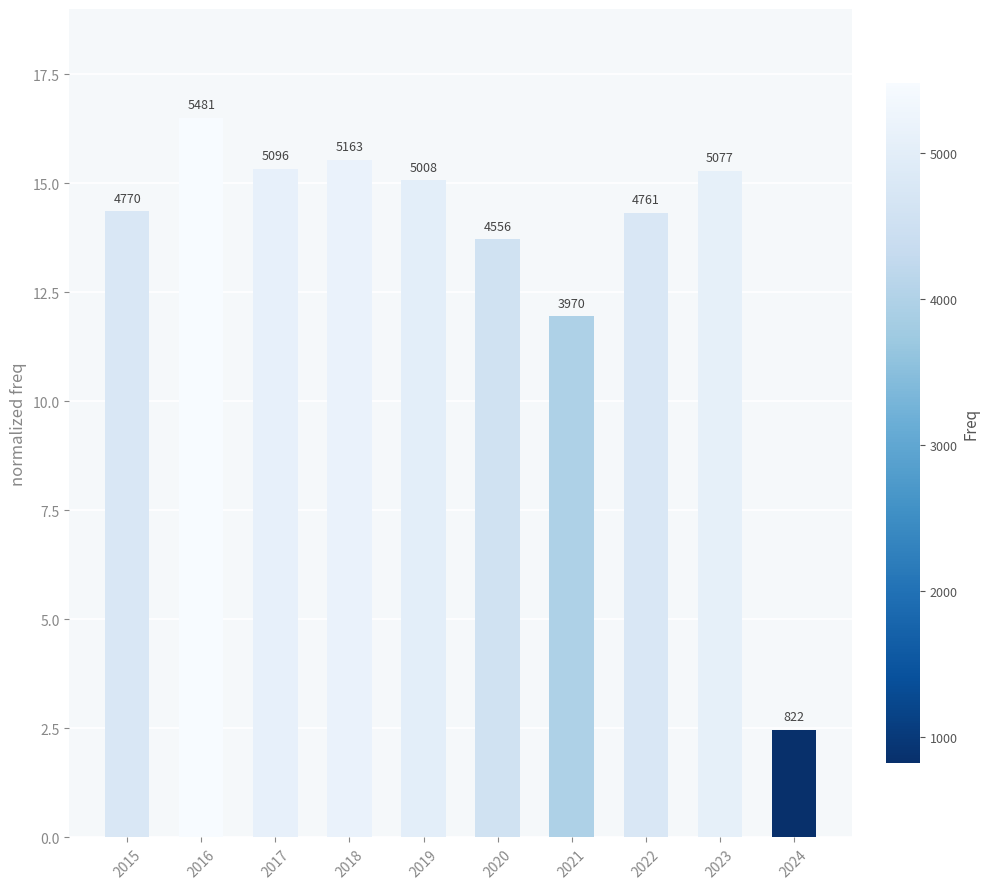

How many bars are there in total?

10